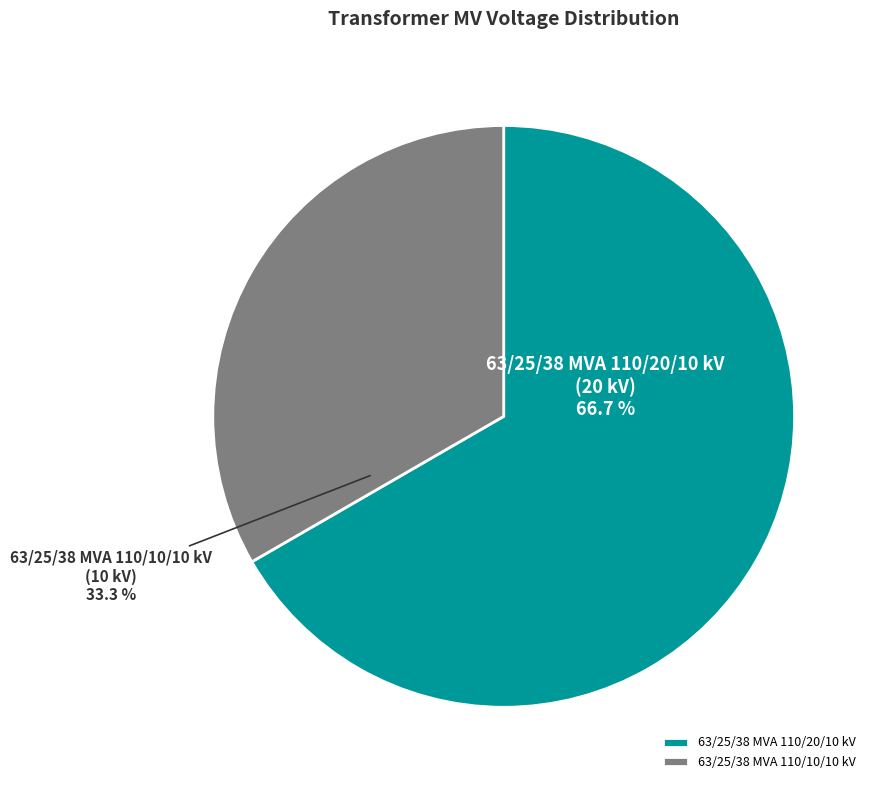

Count the number of slices in the pie.

2